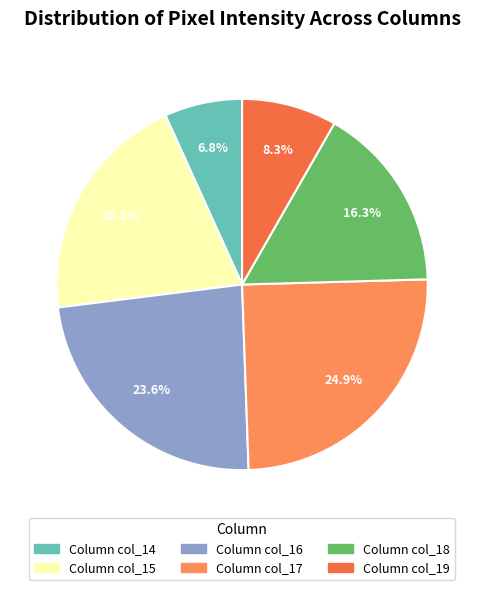

Count the number of slices in the pie.

6